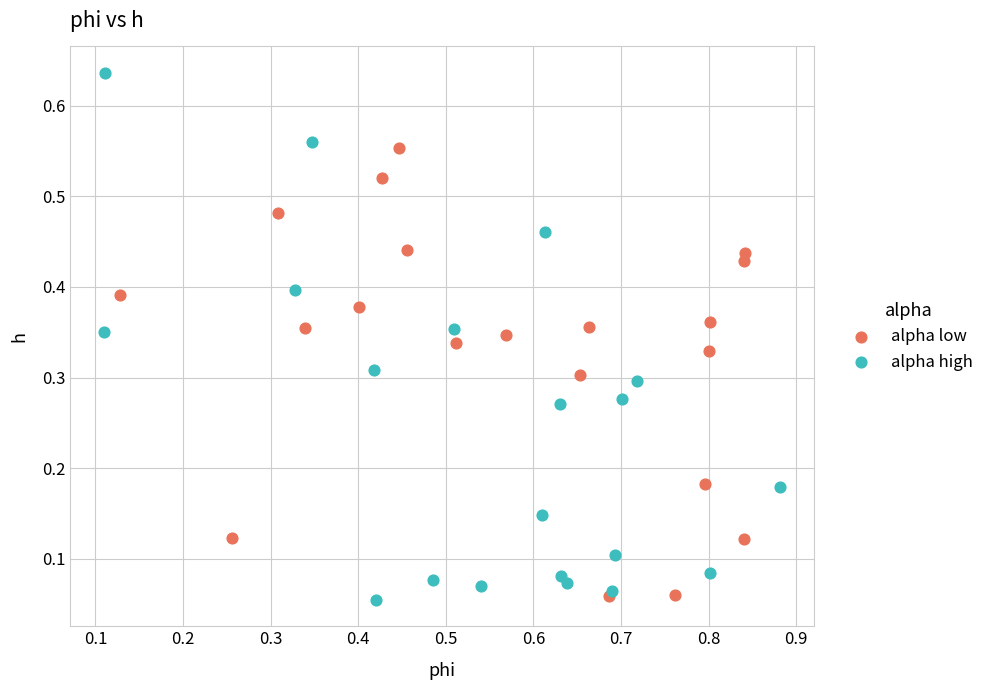

Which series has the widest spread of Y values?

alpha high